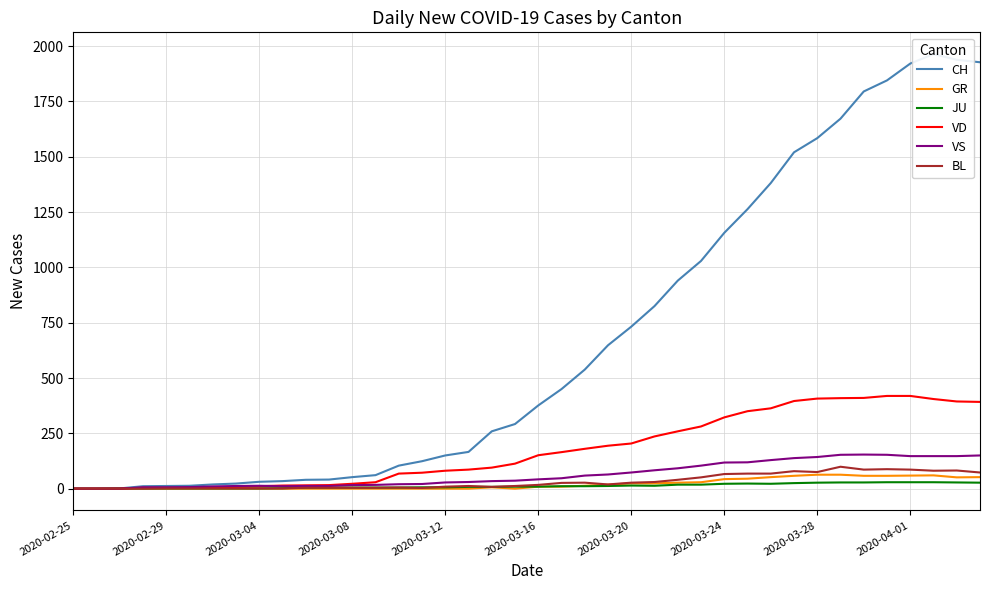

Which series has the largest total across all categories?

CH